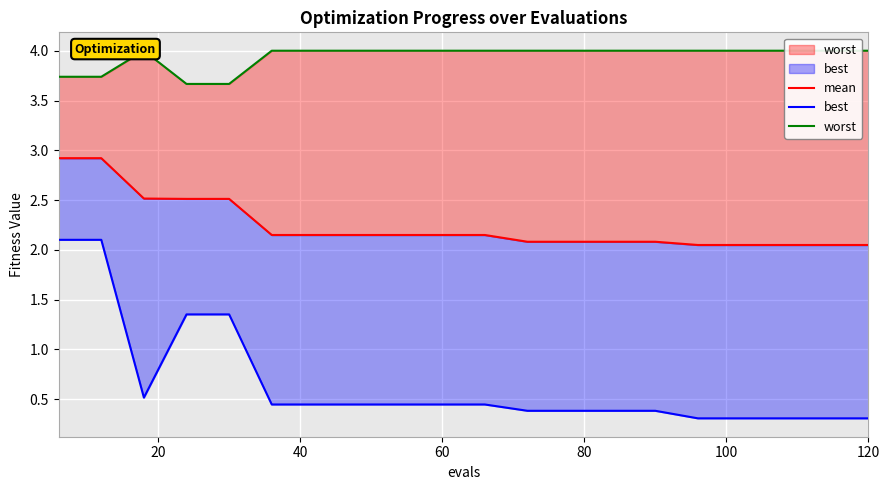

Which series has the widest spread of values?

best